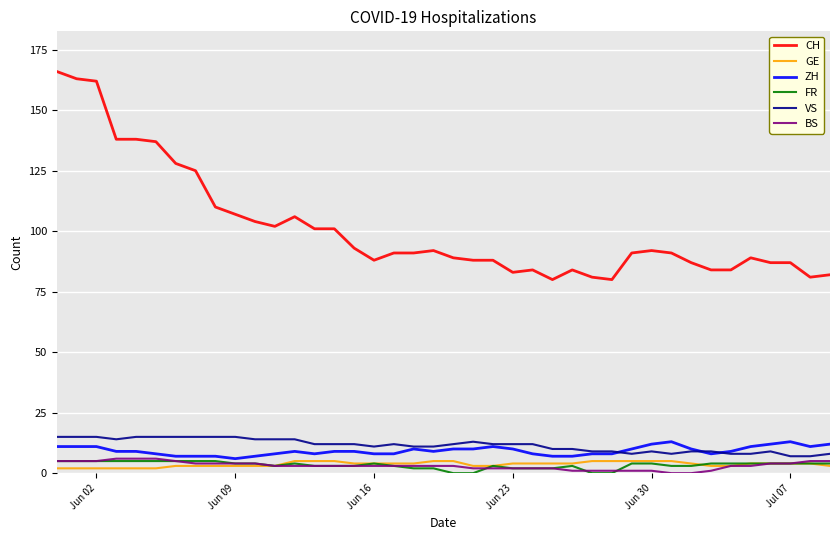

True or false: FR and CH intersect in this chart.

False